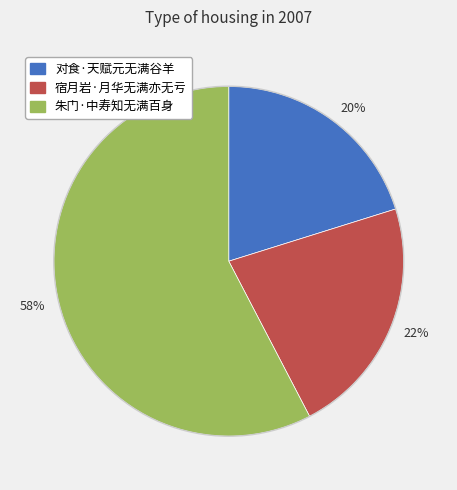

Does any single category account for the majority?

Yes